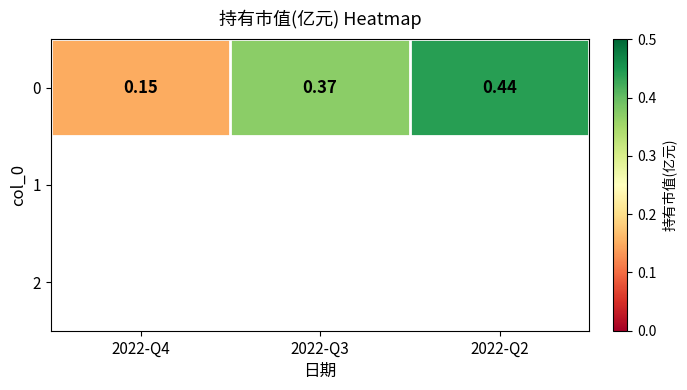

Reading right to left, transcribe all the data shown in this chart.

0.4	0.4	0.1